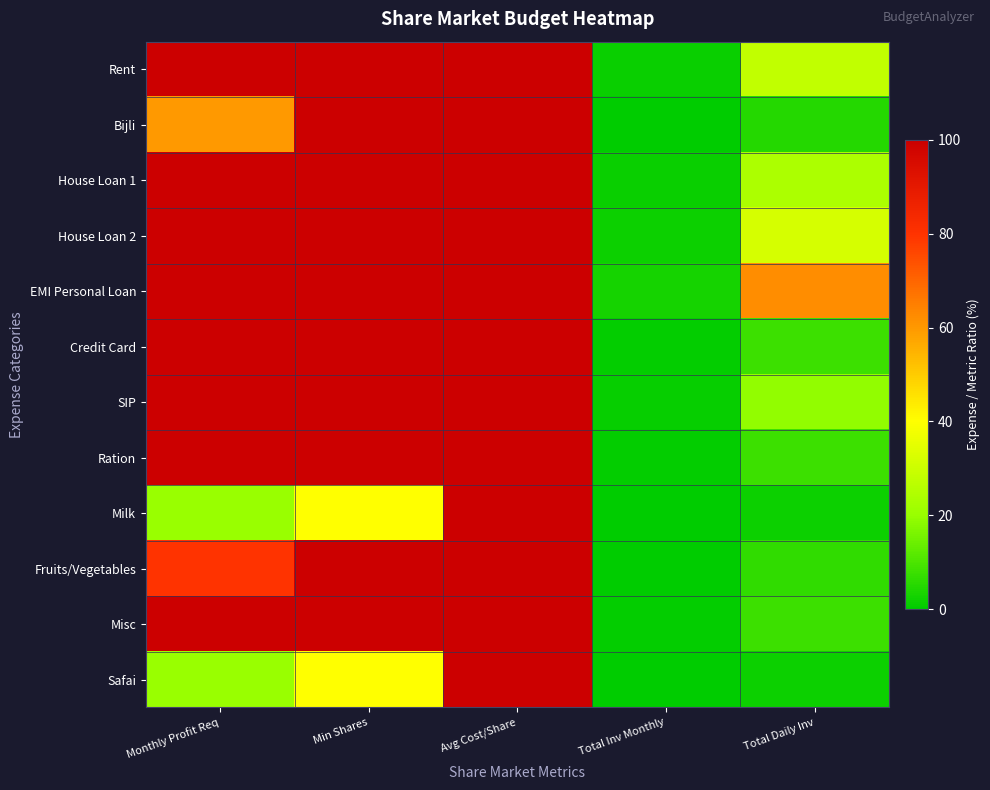

What is the smallest value displayed?

0.1